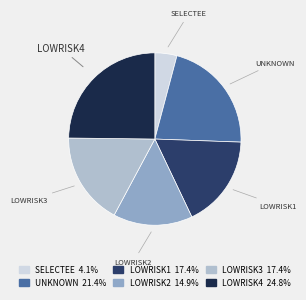

Does SELECTEE represent more than half of the total?

No